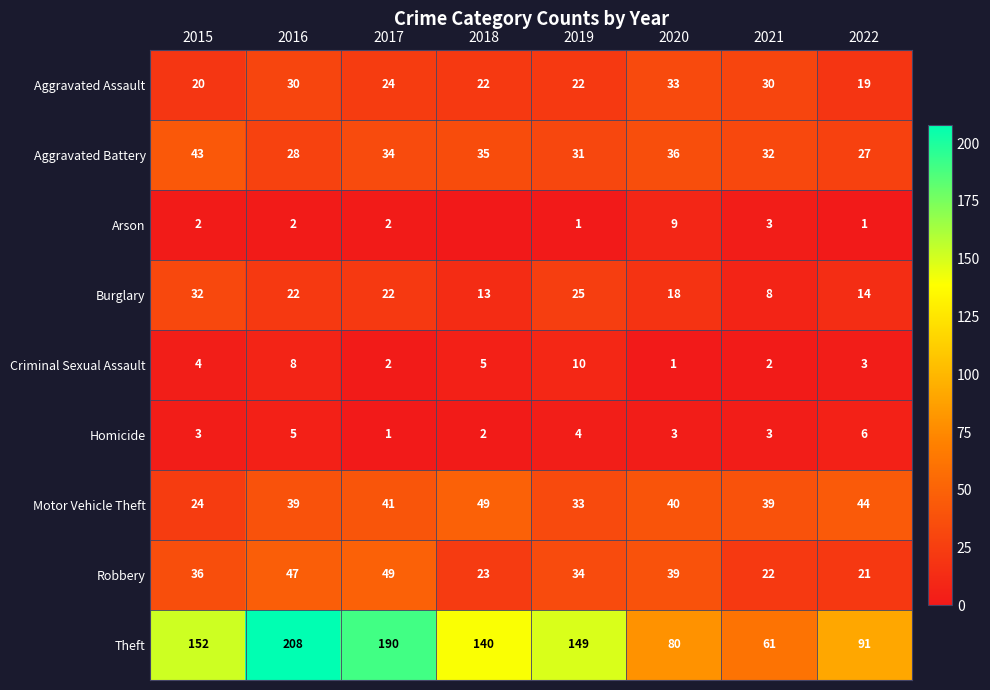

What is the sum of the Aggravated Battery values at 2019 and 2018?

66